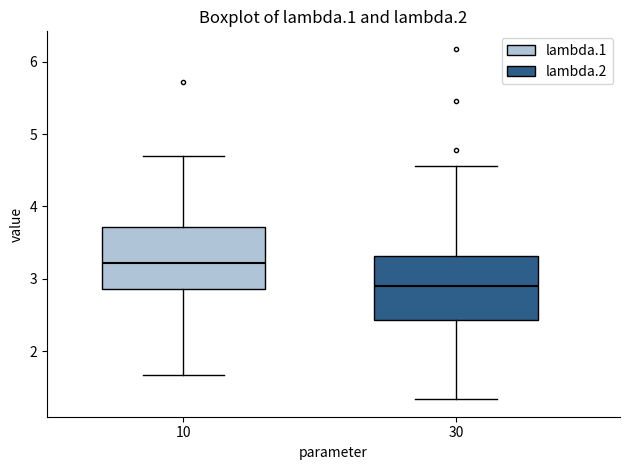

Reading left to right, read every box against the y-axis: the position of its median line, the range the box covers, and the ends of its whiskers. The values are not printed on the chart, so give them approximately, as read against the axis.

10: median 3.2, box 2.9 to 3.7, whiskers 1.7 to 4.7
30: median 2.9, box 2.4 to 3.3, whiskers 1.3 to 4.6